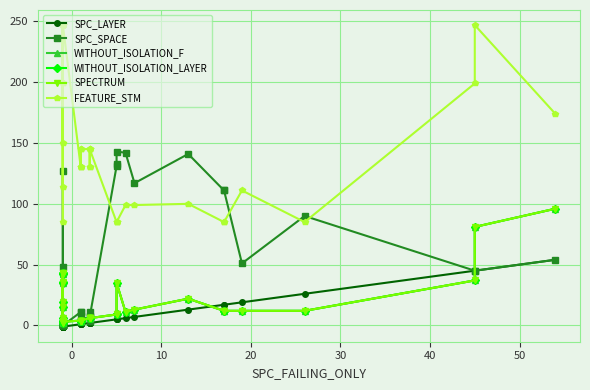

What are all the series names shown in the legend?

SPC_LAYER, SPC_SPACE, WITHOUT_ISOLATION_F, WITHOUT_ISOLATION_LAYER, SPECTRUM, FEATURE_STM